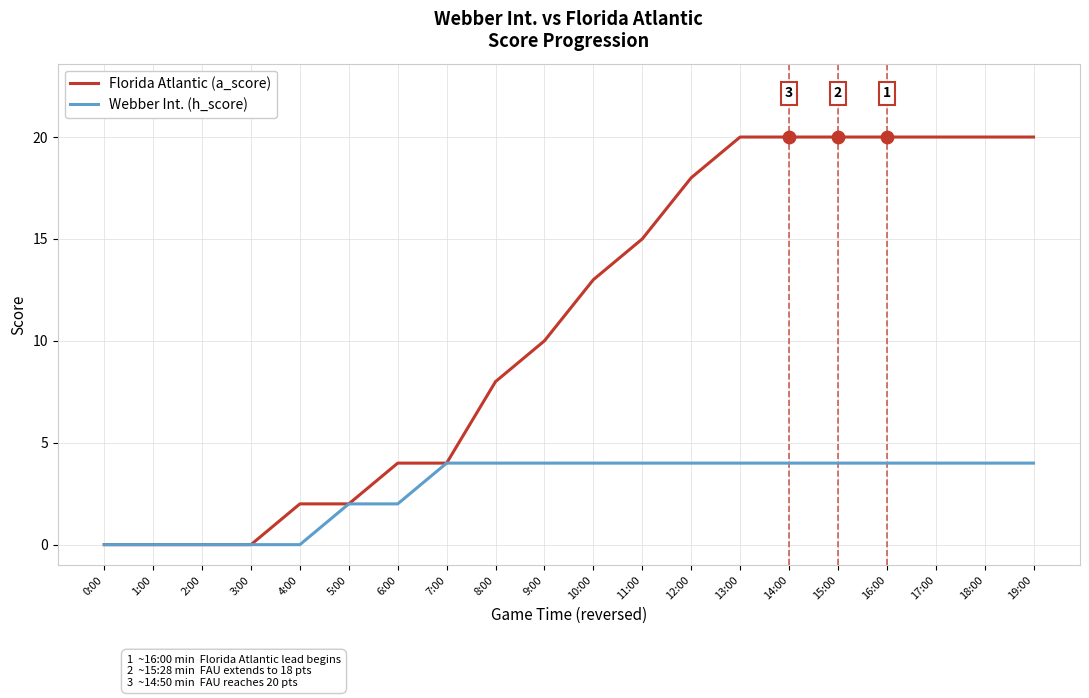

What are all the series names shown in the legend?

Florida Atlantic (a_score), Webber Int. (h_score)